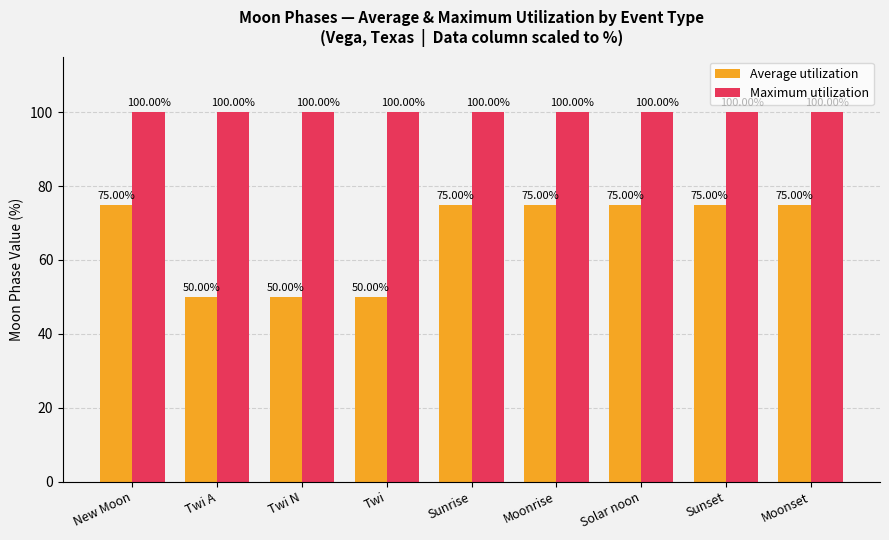

What is the spread (max minus min) of values at Moonrise?

25